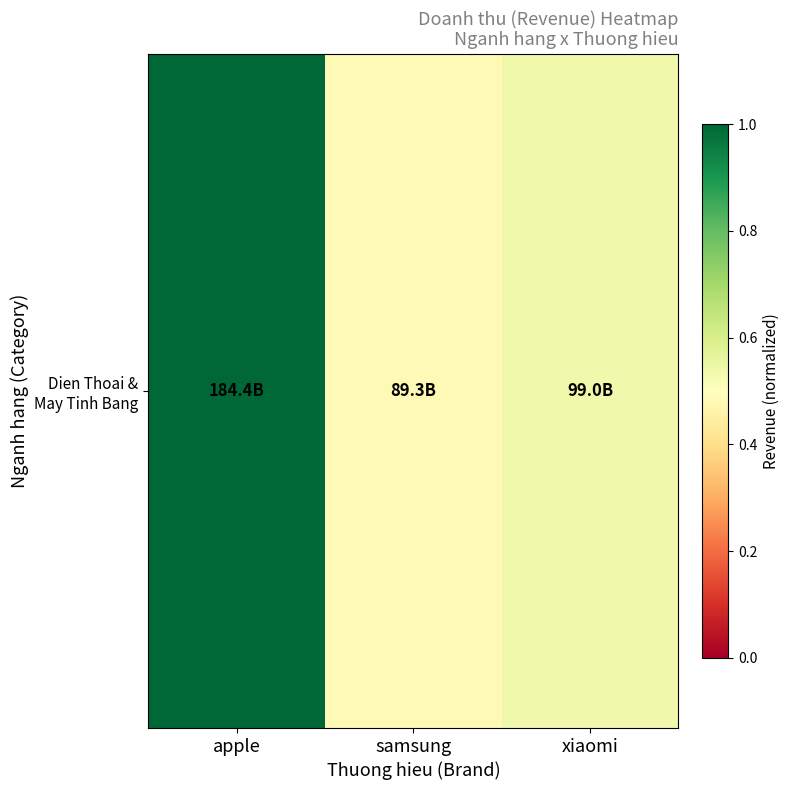

What value does the data have at apple?

1.0